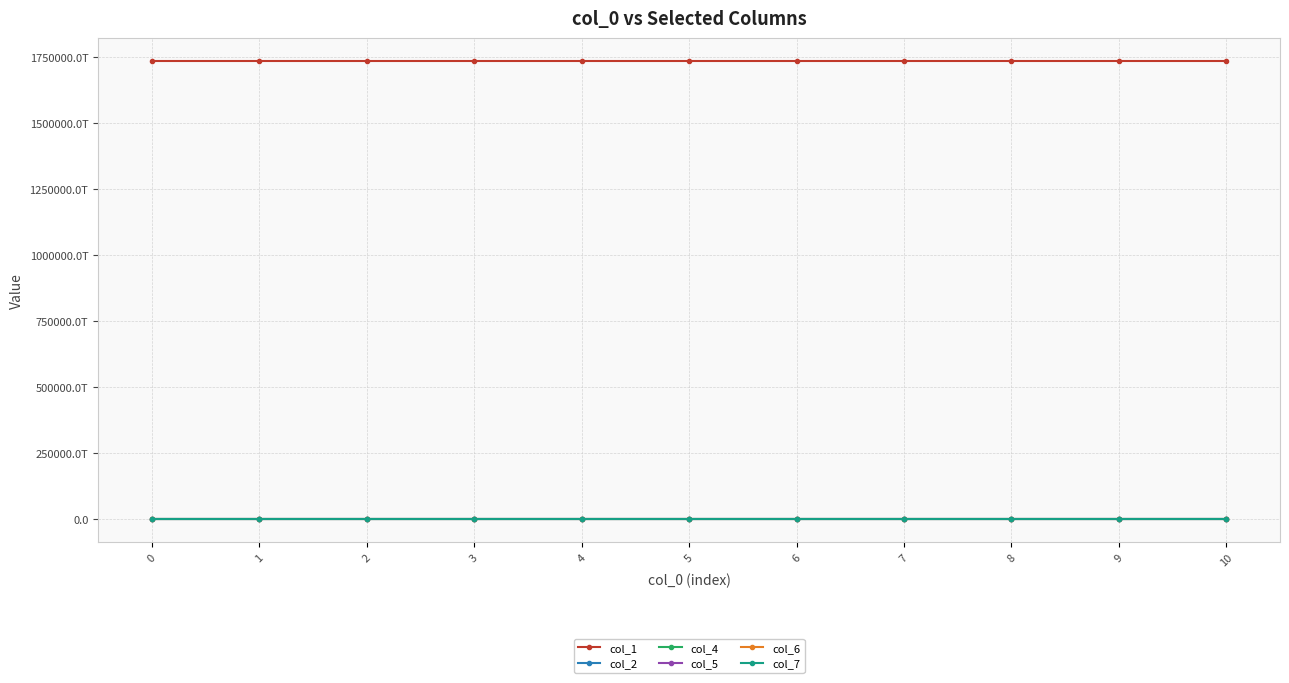

What is the average value of the col_7 series?

1356720348